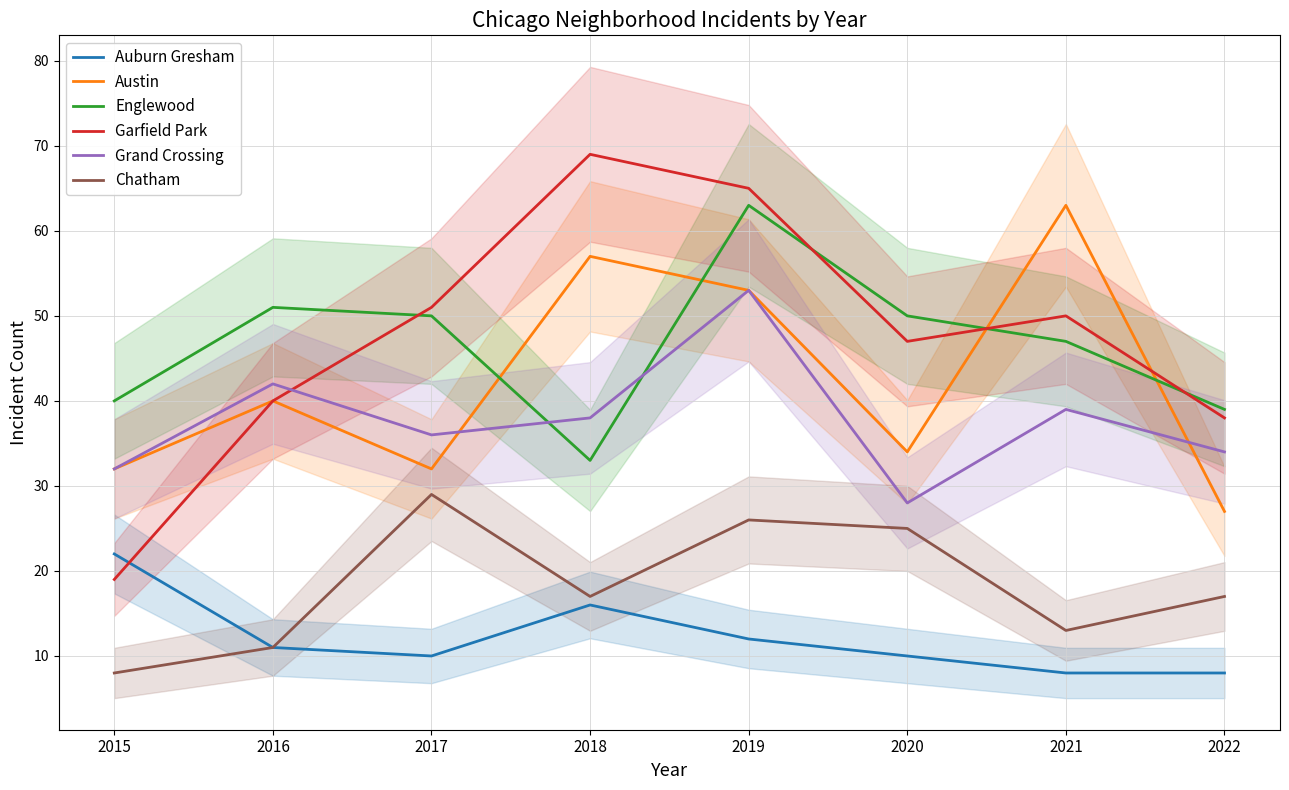

At which label does Austin reach its peak?

2021